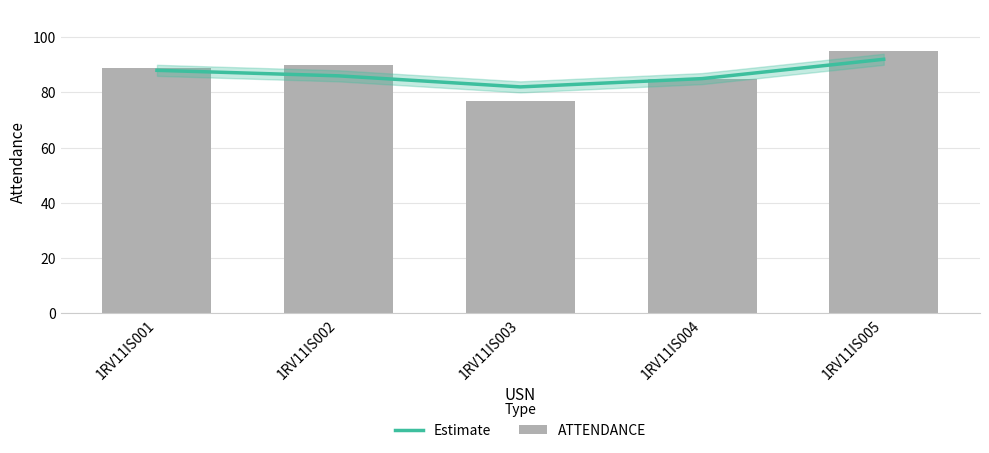

What is the maximum value for ATTENDANCE?

95